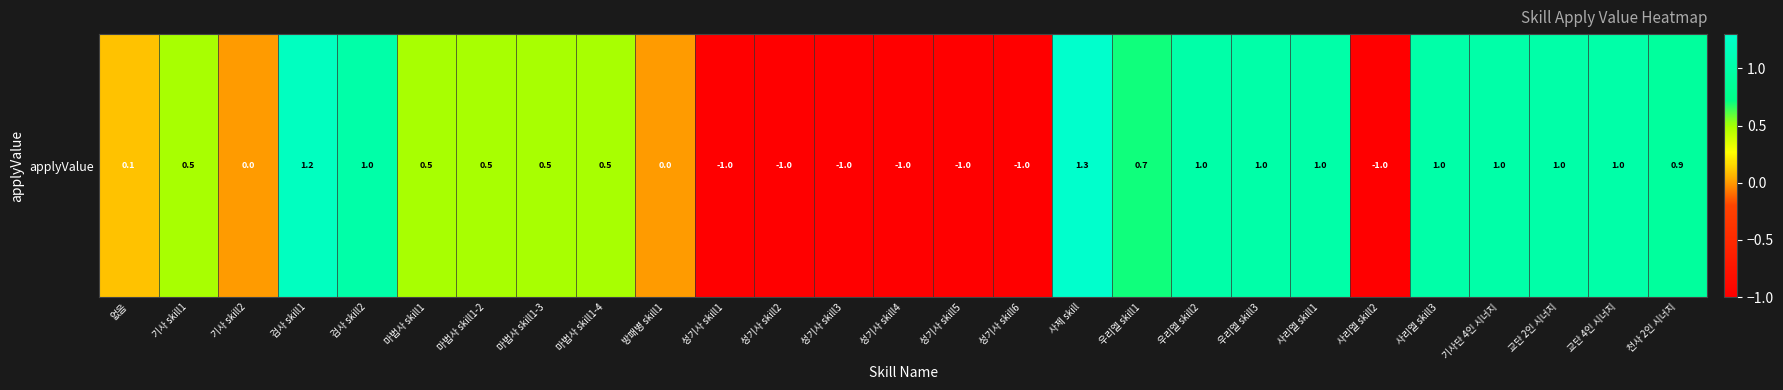

True or false: the data shows -1.0 at 성기사 skill4.

True